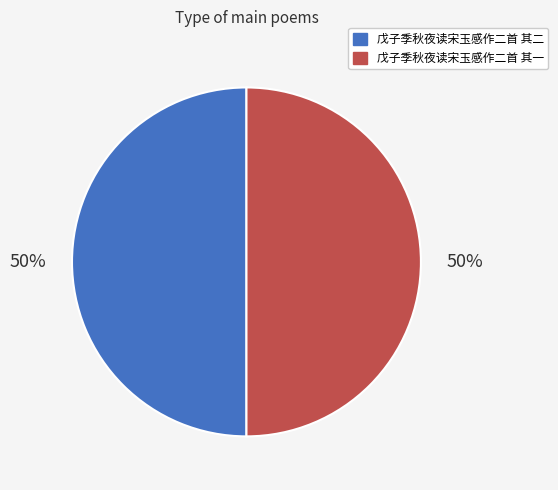

To the nearest percent, what percentage of the pie is 戊子季秋夜读宋玉感作二首 其二?

50%